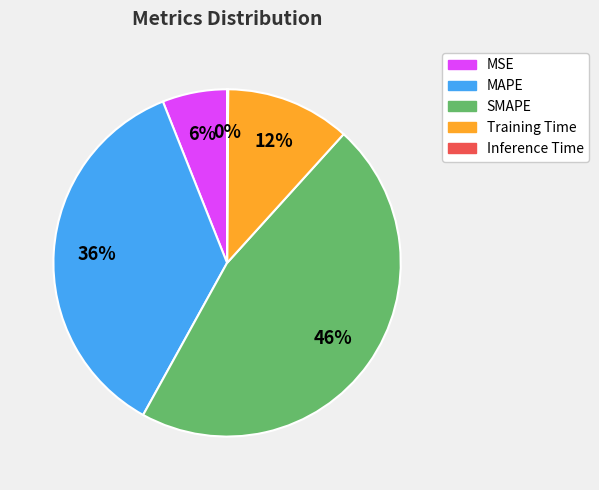

True or false: MSE accounts for 6% of the total.

True